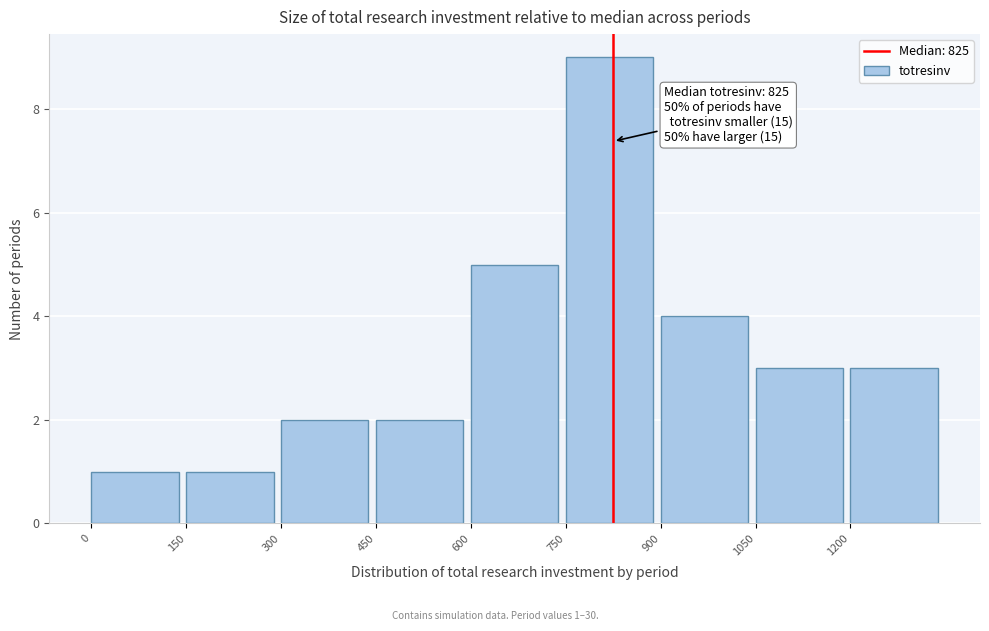

Which range on the x-axis has the tallest bar?

750 to 900